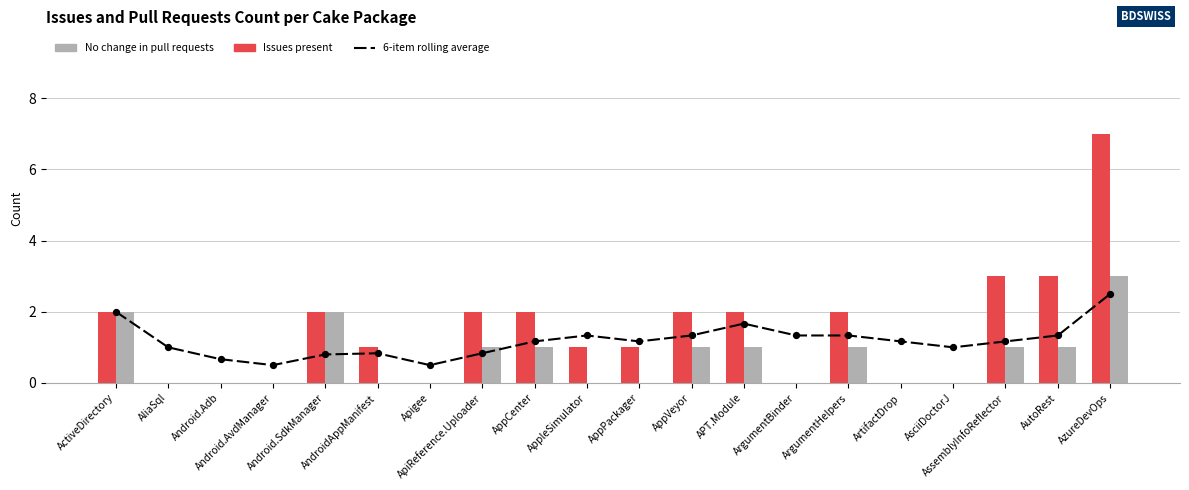

Is the value of 6-item rolling average at ArtifactDrop greater than the value of Issues count at Android.SdkManager?

No